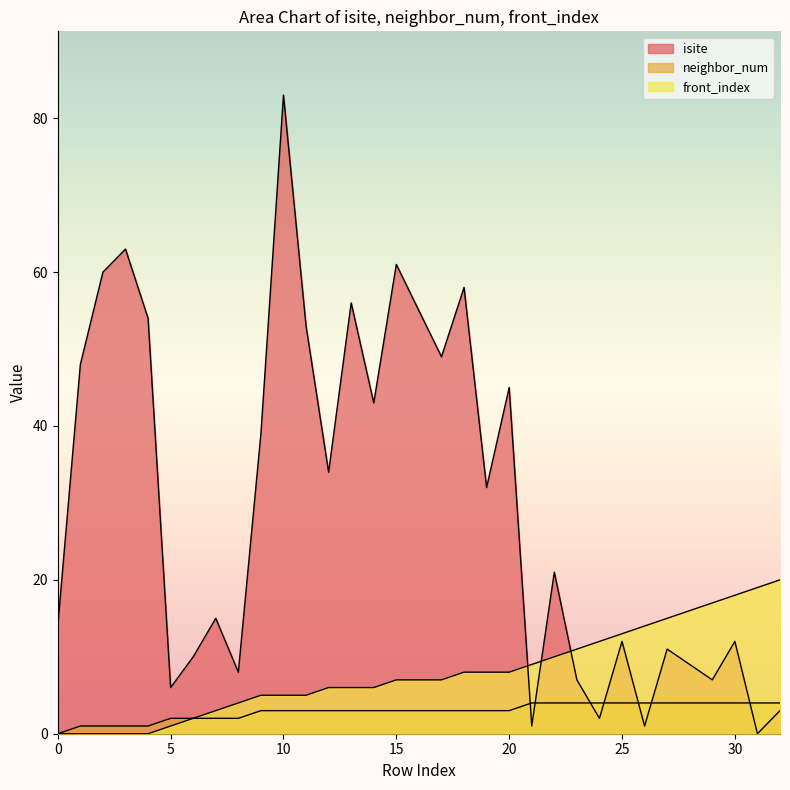

List the labels in order of isite value, smallest first.

31, 21, 26, 24, 32, 5, 23, 29, 8, 28, 6, 27, 25, 30, 0, 7, 22, 19, 12, 9, 14, 20, 1, 17, 11, 4, 16, 13, 18, 2, 15, 3, 10